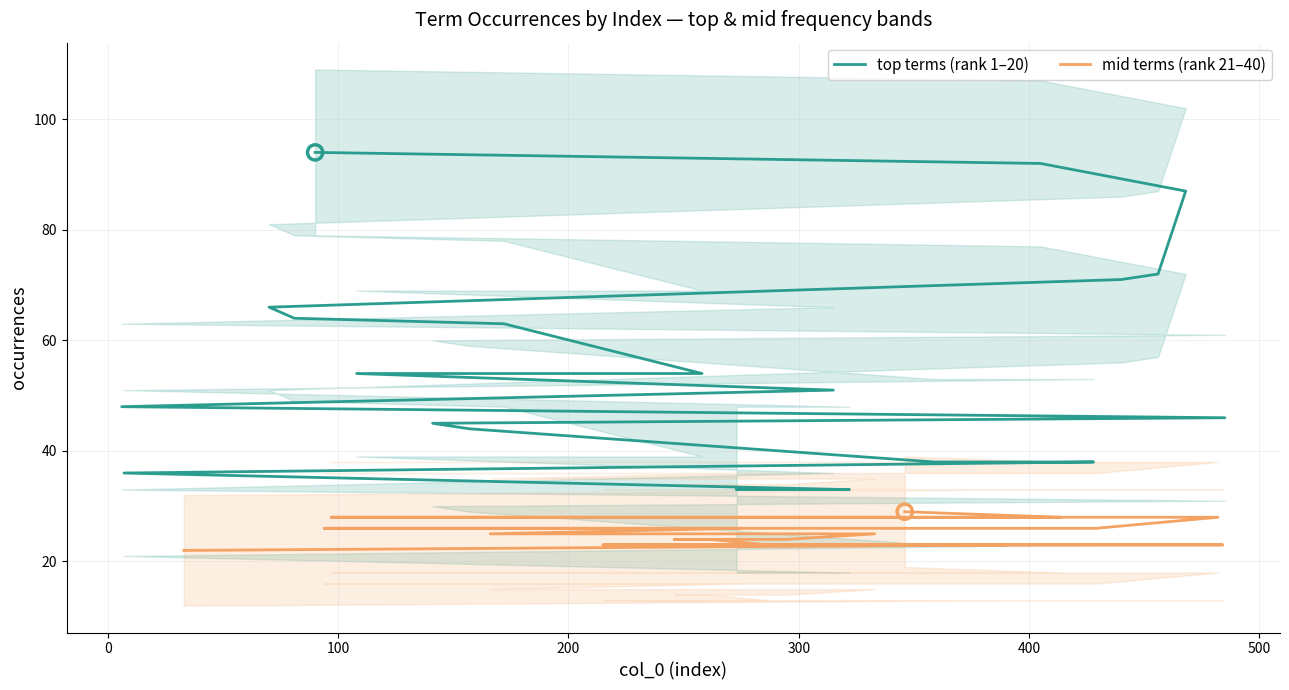

Which series has the largest total across all categories?

top terms (rank 1–20)